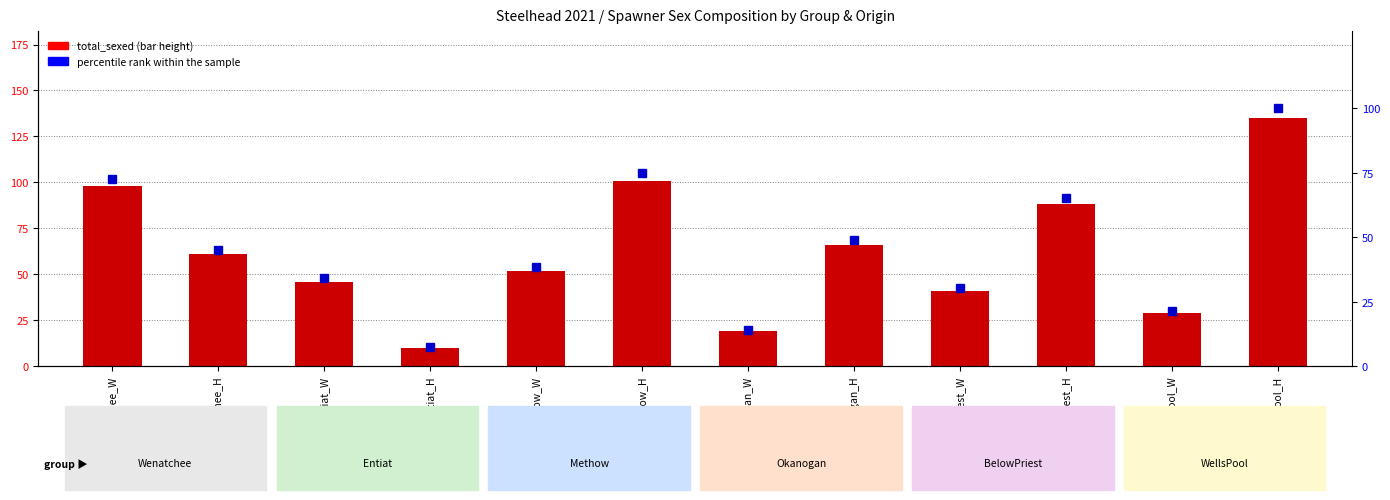

What is the sum of all total_sexed values?

746.0